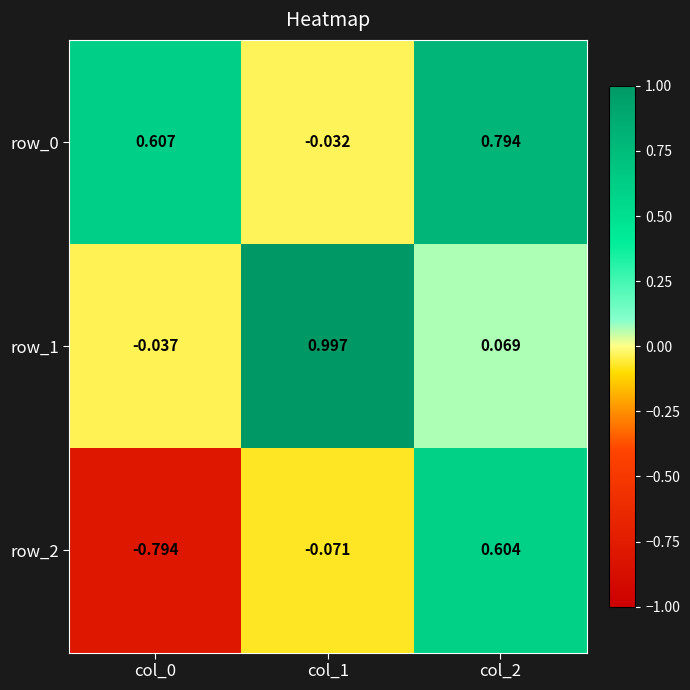

Is the value of row_2 at col_1 greater than the value of row_1 at col_1?

No